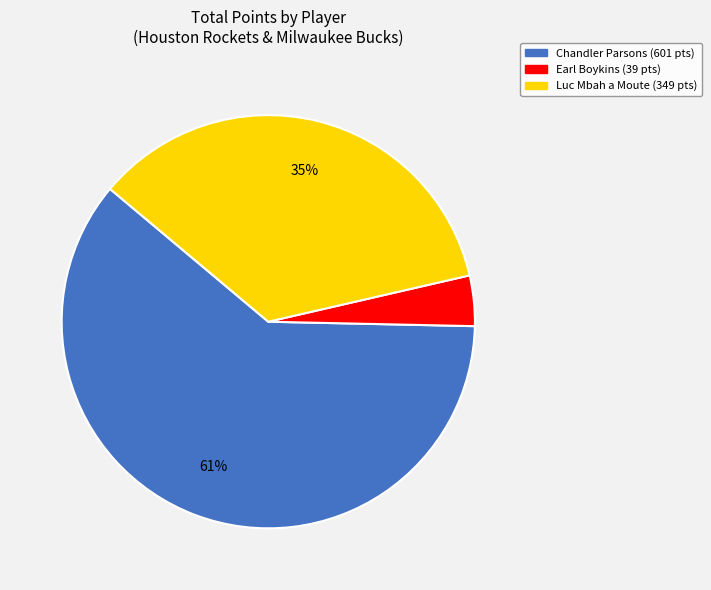

To the nearest percent, what portion does Chandler Parsons represent?

61%